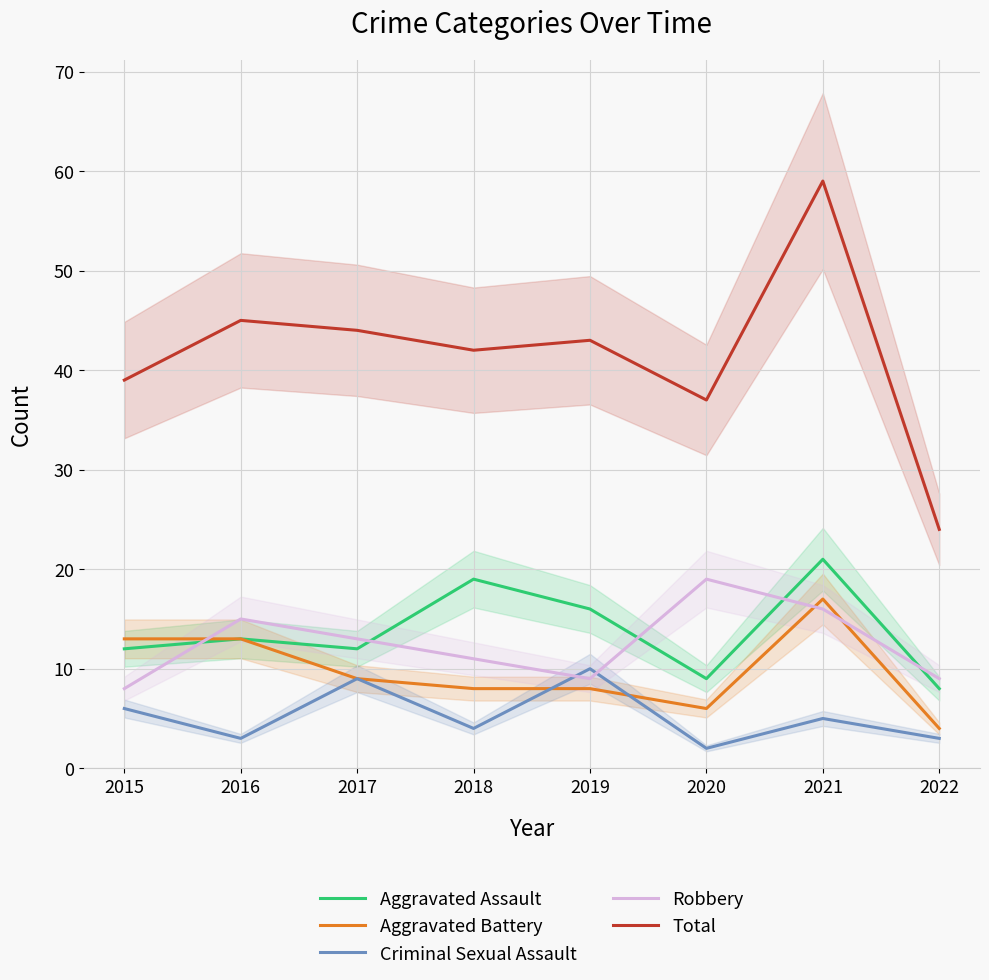

The Aggravated Battery series shows 13 at 2017. True or false?

False